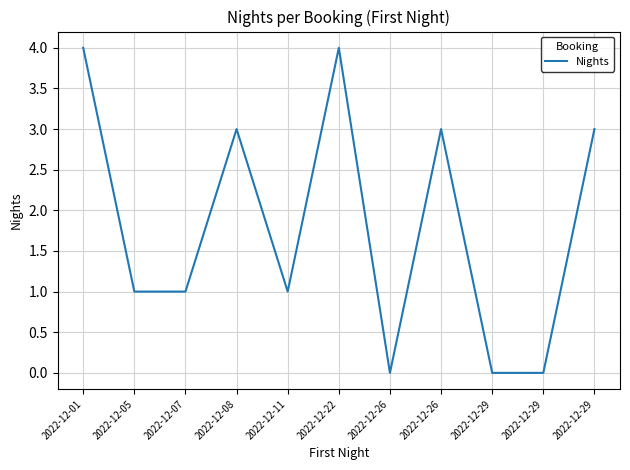

Reading right to left, transcribe all the data shown in this chart.

2022-12-29=3	2022-12-29=0	2022-12-29=0	2022-12-26=3	2022-12-26=0	2022-12-22=4	2022-12-11=1	2022-12-08=3	2022-12-07=1	2022-12-05=1	2022-12-01=4